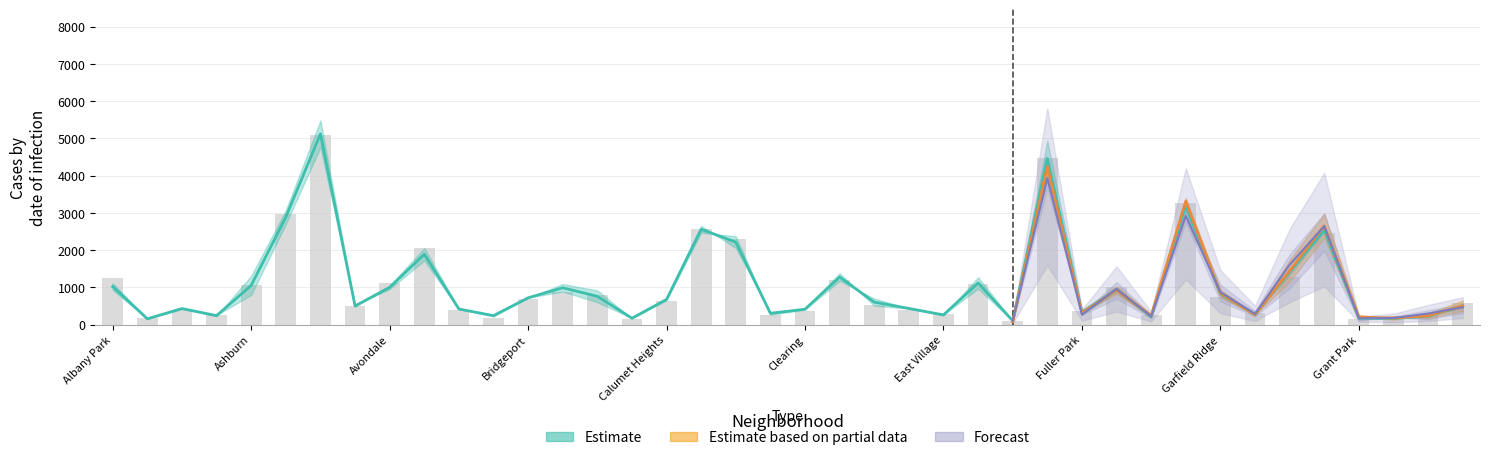

Reading left to right, what are all the values shown in this chart?

2019: Albany Park=968	Andersonville=166	Archer Heights=368	Armour Square=249	Ashburn=872	Auburn Gresham=2700	Austin=5008	Avalon Park=405	Avondale=957	Belmont Cragin=1687	Beverly=385	Boystown=287	Bridgeport=568	Brighton Park=828	Bucktown=694	Burnside=142	Calumet Heights=561	Chatham=2441	Chicago Lawn=2079	Chinatown=253	Clearing=322	Douglas=1140	Dunning=406	East Side=298	East Village=248	Edgewater=972	Edison Park=77	Englewood=4310	Fuller Park=308	Gage Park=825	Galewood=189	Garfield Park=3227	Garfield Ridge=728	Gold Coast=261	Grand Boulevard=1153	Grand Crossing=2328	Grant Park=138	Greektown=220	Hegewisch=171	Hermosa=365
2022: Albany Park=926	Andersonville=157	Archer Heights=440	Armour Square=251	Ashburn=797	Auburn Gresham=2698	Austin=4762	Avalon Park=522	Avondale=953	Belmont Cragin=1720	Beverly=414	Boystown=258	Bridgeport=722	Brighton Park=888	Bucktown=599	Burnside=175	Calumet Heights=698	Chatham=2650	Chicago Lawn=2055	Chinatown=338	Clearing=422	Douglas=1379	Dunning=504	East Side=433	East Village=250	Edgewater=1269	Edison Park=99	Englewood=3980	Fuller Park=263	Gage Park=871	Galewood=210	Garfield Park=3035	Garfield Ridge=766	Gold Coast=236	Grand Boulevard=1504	Grand Crossing=2566	Grant Park=192	Greektown=154	Hegewisch=240	Hermosa=441
2023: Albany Park=1138	Andersonville=201	Archer Heights=515	Armour Square=291	Ashburn=1106	Auburn Gresham=2986	Austin=5065	Avalon Park=542	Avondale=1152	Belmont Cragin=2166	Beverly=442	Boystown=288	Bridgeport=739	Brighton Park=1072	Bucktown=828	Burnside=146	Calumet Heights=860	Chatham=2862	Chicago Lawn=2174	Chinatown=335	Clearing=537	Douglas=1588	Dunning=730	East Side=592	East Village=305	Edgewater=1513	Edison Park=71	Englewood=4175	Fuller Park=313	Gage Park=1028	Galewood=285	Garfield Park=3399	Garfield Ridge=949	Gold Coast=268	Grand Boulevard=1734	Grand Crossing=2971	Grant Park=261	Greektown=129	Hegewisch=297	Hermosa=645
2024: Albany Park=1104	Andersonville=263	Archer Heights=613	Armour Square=251	Ashburn=1113	Auburn Gresham=2517	Austin=4980	Avalon Park=485	Avondale=1282	Belmont Cragin=2118	Beverly=558	Boystown=297	Bridgeport=724	Brighton Park=987	Bucktown=935	Burnside=139	Calumet Heights=750	Chatham=2526	Chicago Lawn=1972	Chinatown=320	Clearing=444	Douglas=1329	Dunning=673	East Side=555	East Village=282	Edgewater=1553	Edison Park=97	Englewood=3872	Fuller Park=269	Gage Park=1041	Galewood=230	Garfield Park=2799	Garfield Ridge=975	Gold Coast=336	Grand Boulevard=1712	Grand Crossing=2717	Grant Park=148	Greektown=194	Hegewisch=352	Hermosa=489
2016: Albany Park=1110	Andersonville=151	Archer Heights=419	Armour Square=227	Ashburn=1308	Auburn Gresham=3071	Austin=5481	Avalon Park=475	Avondale=1046	Belmont Cragin=2053	Beverly=421	Boystown=219	Bridgeport=714	Brighton Park=1086	Bucktown=917	Burnside=164	Calumet Heights=653	Chatham=2467	Chicago Lawn=2372	Chinatown=262	Clearing=402	Douglas=1173	Dunning=698	East Side=432	East Village=267	Edgewater=965	Edison Park=103	Englewood=4938	Fuller Park=389	Gage Park=1008	Galewood=205	Garfield Park=3360	Garfield Ridge=876	Gold Coast=323	Grand Boulevard=1313	Grand Crossing=2500	Grant Park=146	Greektown=180	Hegewisch=204	Hermosa=559
2017: Albany Park=1252	Andersonville=171	Archer Heights=391	Armour Square=250	Ashburn=1053	Auburn Gresham=2973	Austin=5096	Avalon Park=508	Avondale=1107	Belmont Cragin=2066	Beverly=403	Boystown=188	Bridgeport=697	Brighton Park=879	Bucktown=795	Burnside=145	Calumet Heights=620	Chatham=2566	Chicago Lawn=2288	Chinatown=253	Clearing=360	Douglas=1201	Dunning=531	East Side=397	East Village=296	Edgewater=1082	Edison Park=87	Englewood=4471	Fuller Park=365	Gage Park=1019	Galewood=265	Garfield Park=3257	Garfield Ridge=743	Gold Coast=311	Grand Boulevard=1281	Grand Crossing=2456	Grant Park=154	Greektown=176	Hegewisch=246	Hermosa=589